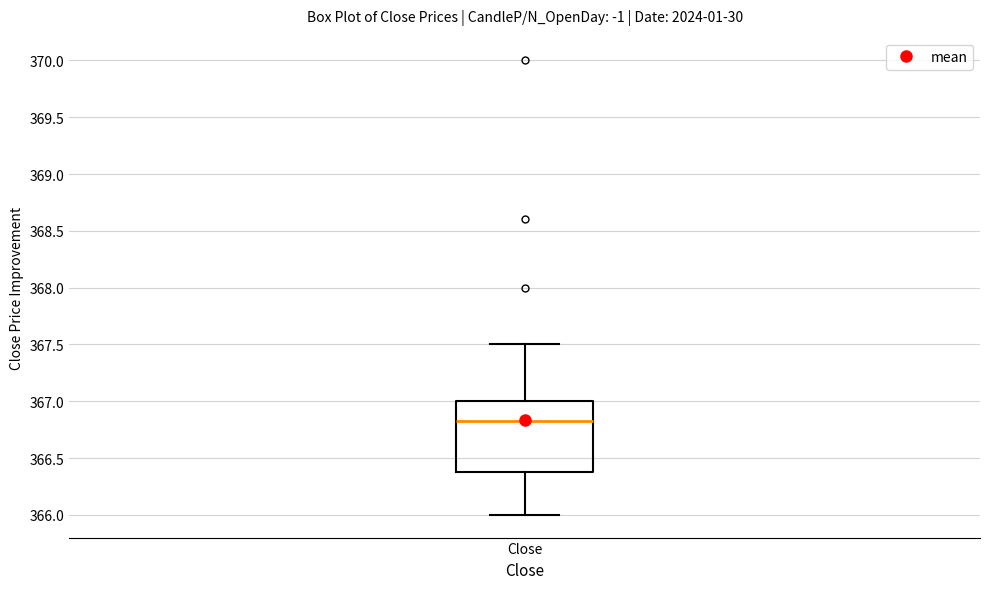

Transcribe this box plot: give where the median line is, the range the box spans, and where the two whiskers end, as read against the y-axis. The values are not printed on the chart, so give them approximately, as read against the axis.

median 366.85, box 366.40 to 367.00, whiskers 366.00 to 367.50